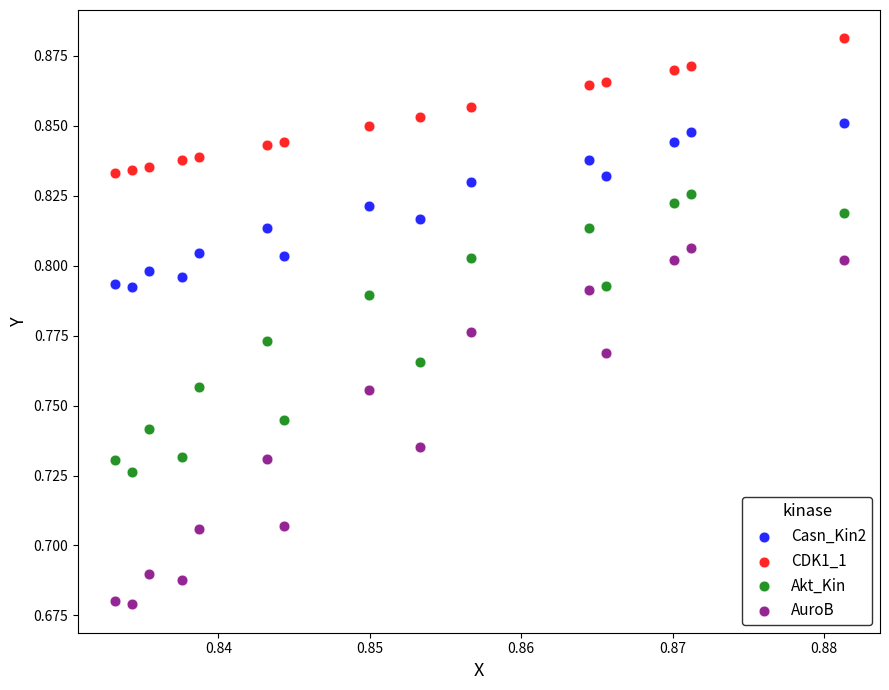

Which series has the widest spread of Y values?

AuroB